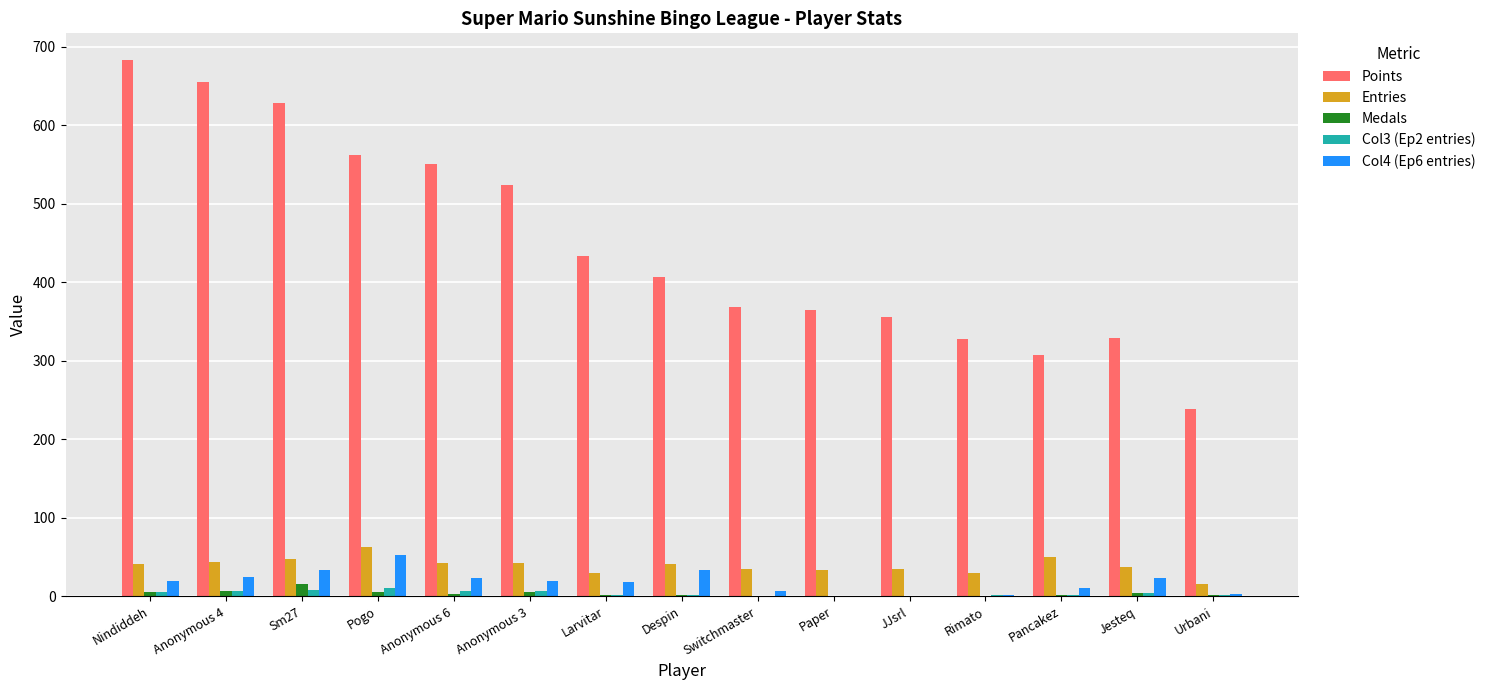

Is it true that Medals equals 0 at JJsrl?

True